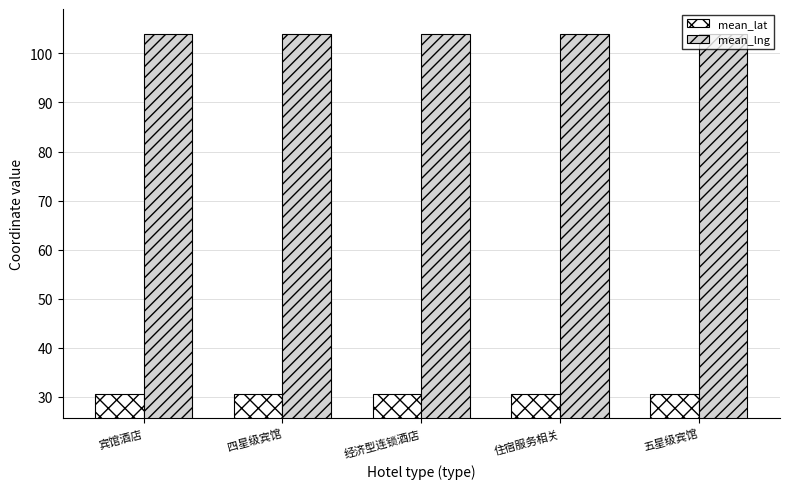

What value does the mean_lng series have at 五星级宾馆?

104.0